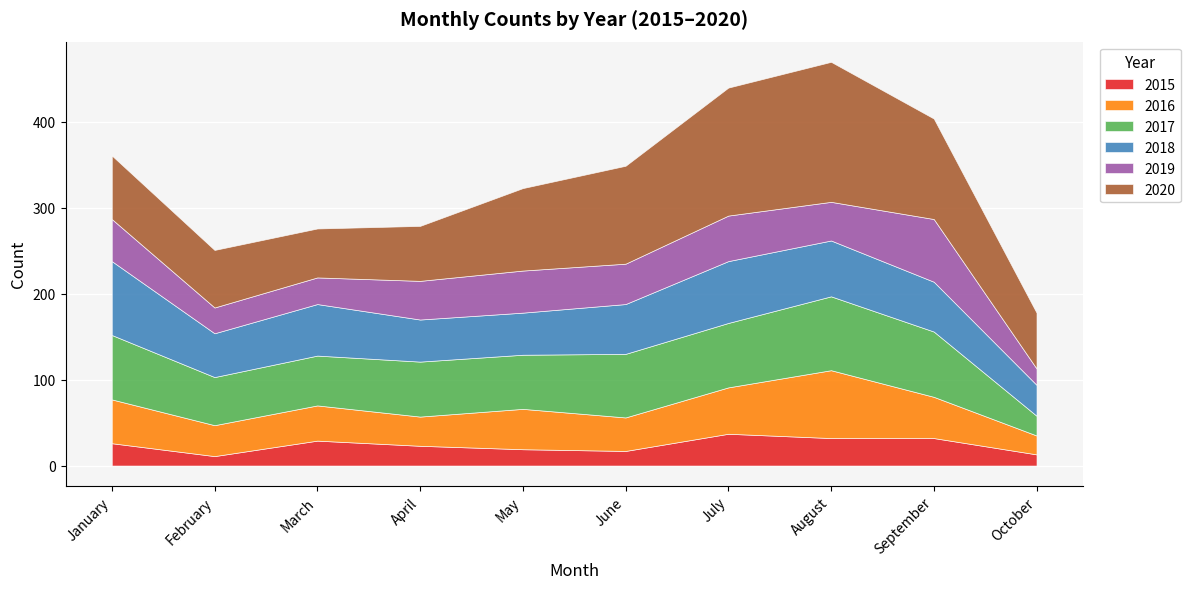

What is the difference between the maximum and minimum values in the 2020 series?

106